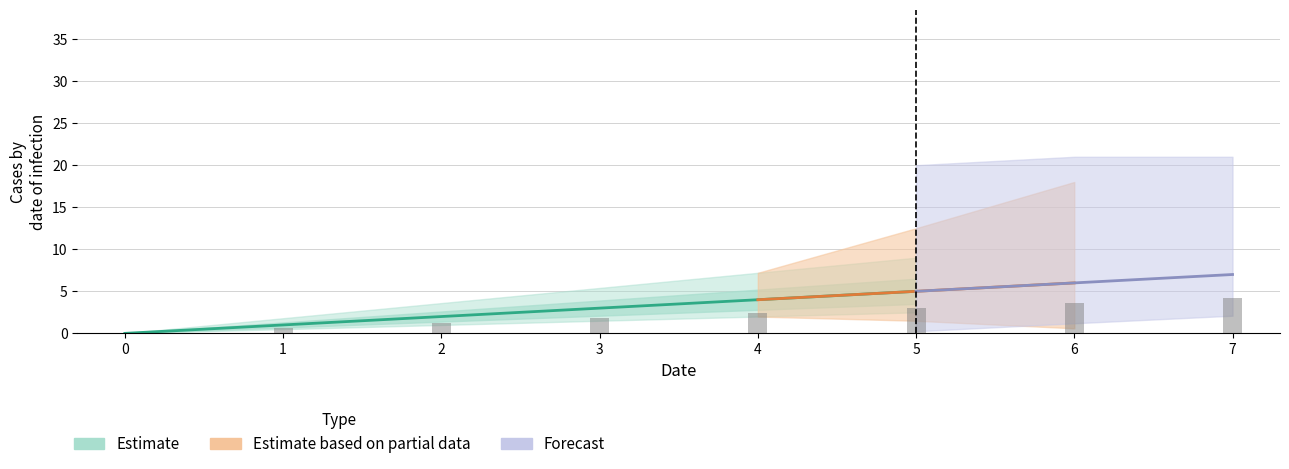

Which has a higher value, 6 or 1?

6